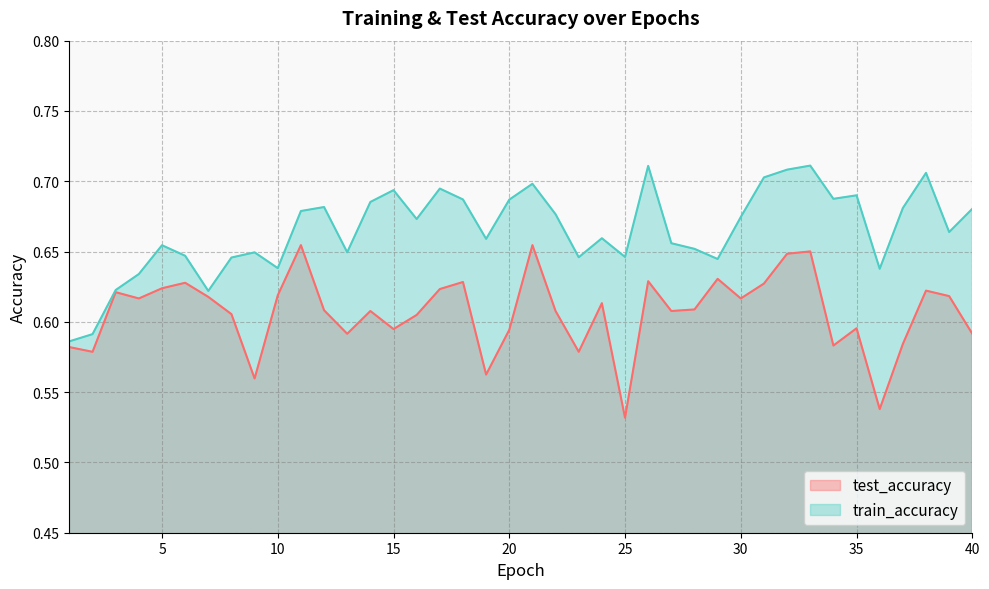

Reading left to right, list all the values displayed in this chart.

test_accuracy: 0.6	0.6	0.6	0.6	0.6	0.6	0.6	0.6	0.6	0.6	0.7	0.6	0.6	0.6	0.6	0.6	0.6	0.6	0.6	0.6	0.7	0.6	0.6	0.6	0.5	0.6	0.6	0.6	0.6	0.6	0.6	0.6	0.7	0.6	0.6	0.5	0.6	0.6	0.6	0.6
train_accuracy: 0.6	0.6	0.6	0.6	0.7	0.6	0.6	0.6	0.6	0.6	0.7	0.7	0.6	0.7	0.7	0.7	0.7	0.7	0.7	0.7	0.7	0.7	0.6	0.7	0.6	0.7	0.7	0.7	0.6	0.7	0.7	0.7	0.7	0.7	0.7	0.6	0.7	0.7	0.7	0.7